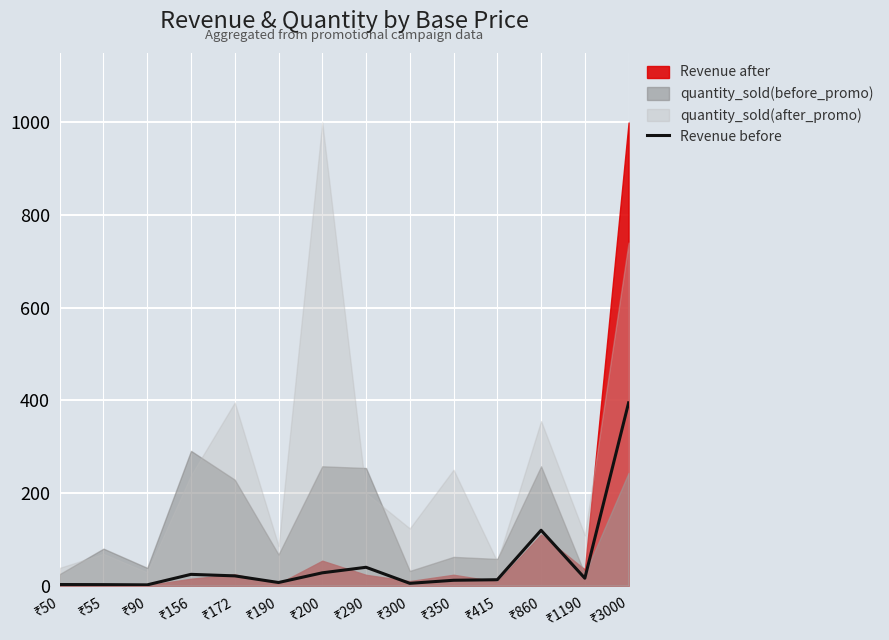

Is it true that the value at ₹290 is 39.8?

True